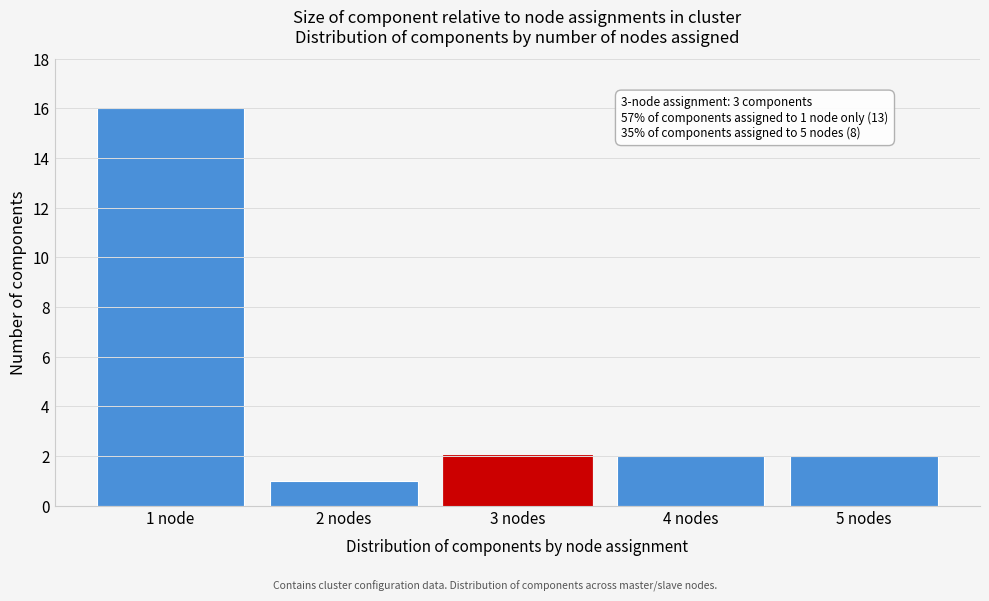

Reading left to right, what are all the values shown in this chart?

1 node=16	2 nodes=1	3 nodes=2	4 nodes=2	5 nodes=2